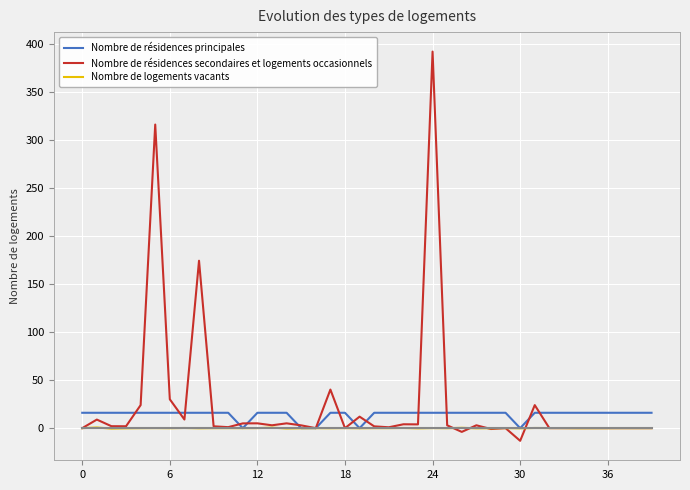

Count the number of data series in this chart.

4